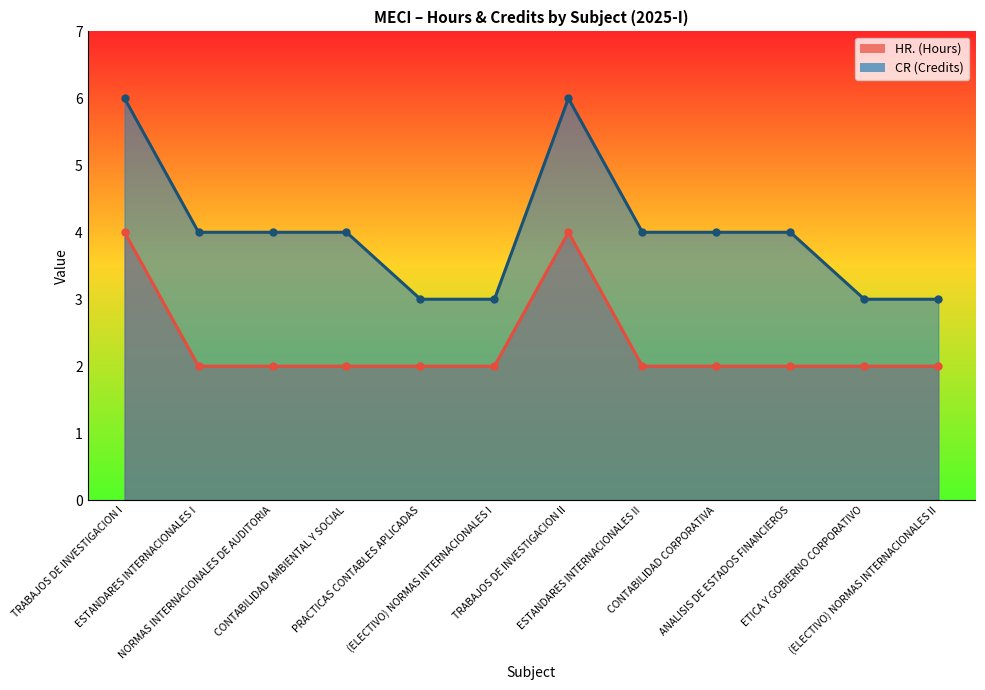

Which label corresponds to the largest value in the chart?

TRABAJOS DE INVESTIGACION I